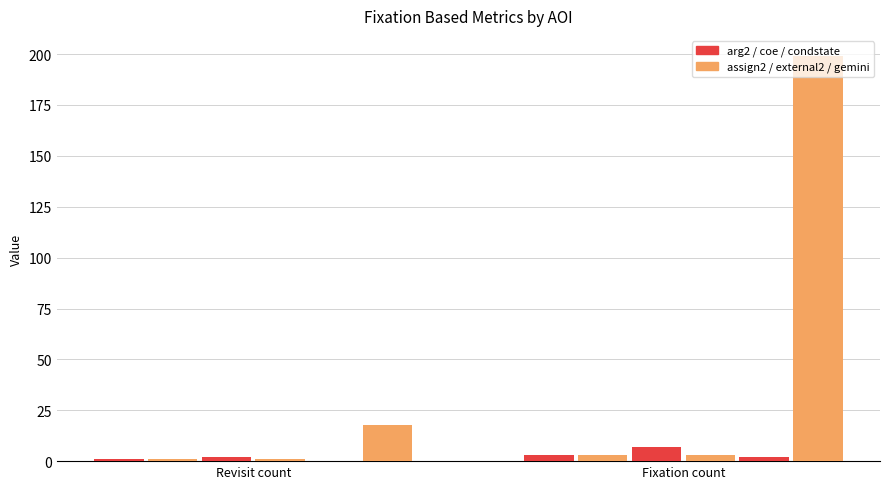

At which category does the chart reach its peak across all series?

Fixation count